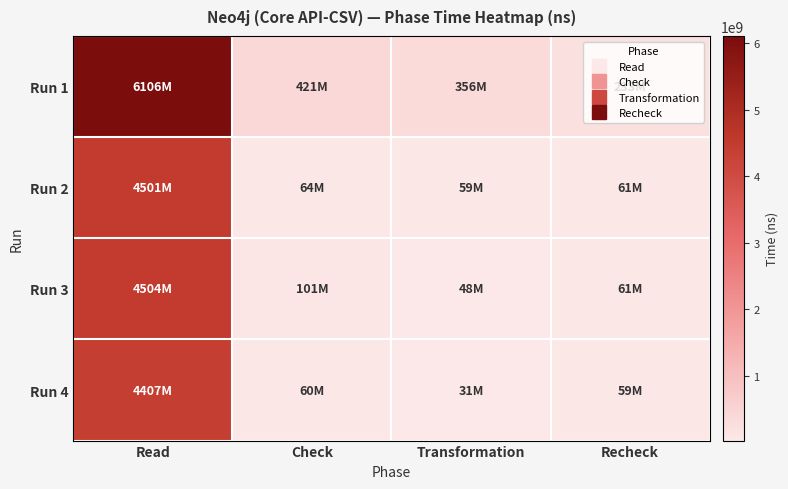

At how many categories does at least one series exceed 3712189110?

1